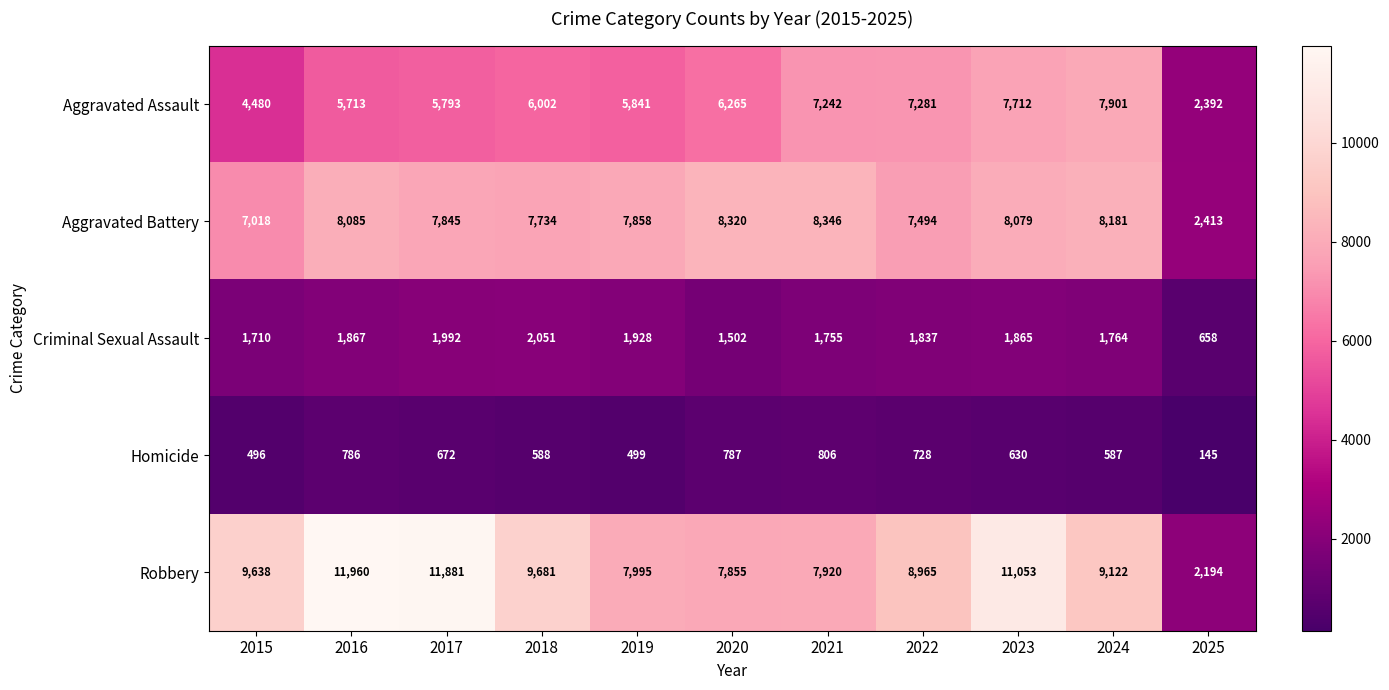

What is the maximum value for Aggravated Assault?

7901